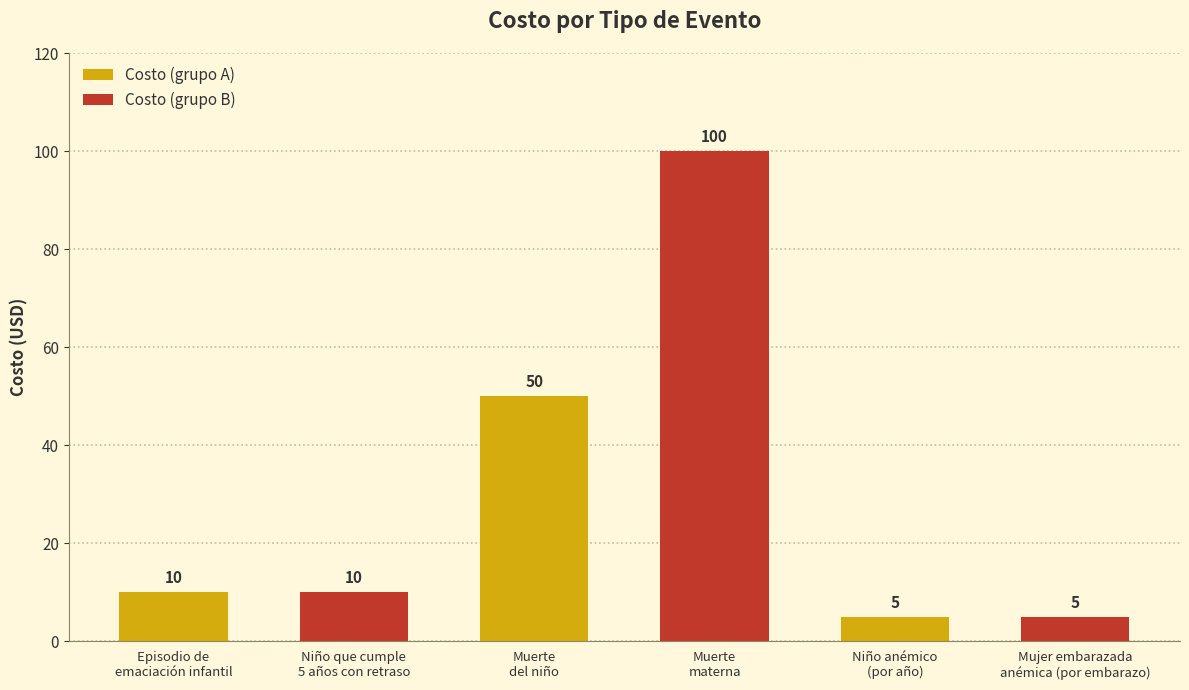

What is the average value?

30